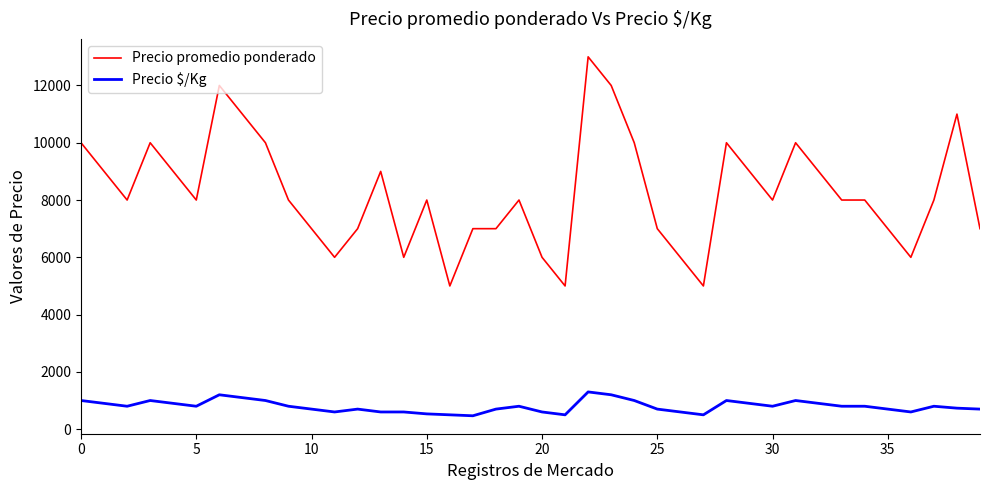

Which series has the widest spread of values?

Precio promedio ponderado